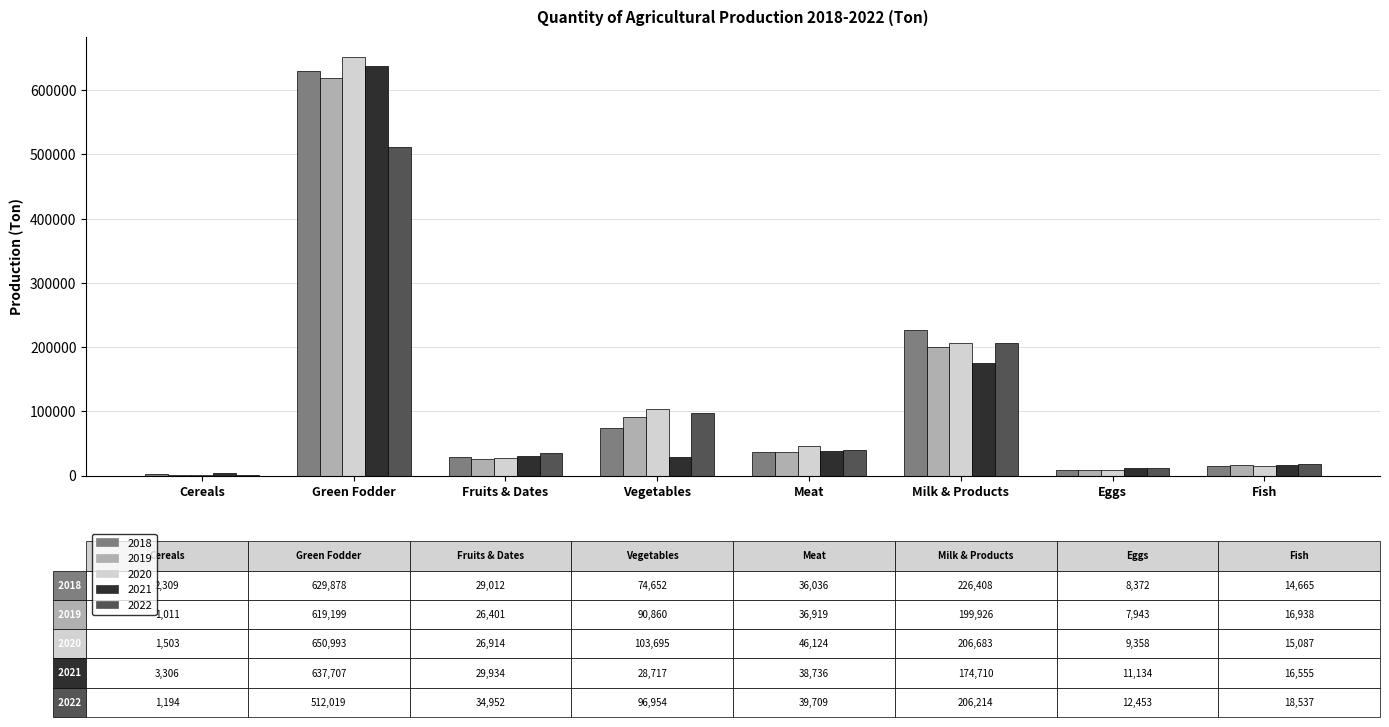

Is the value of 2022 at Green Fodder greater than the value of 2019 at Milk & Products?

Yes